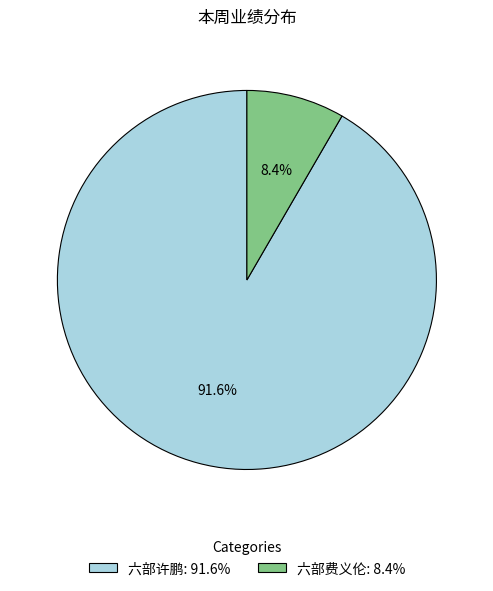

Which slice is the largest?

六部许鹏